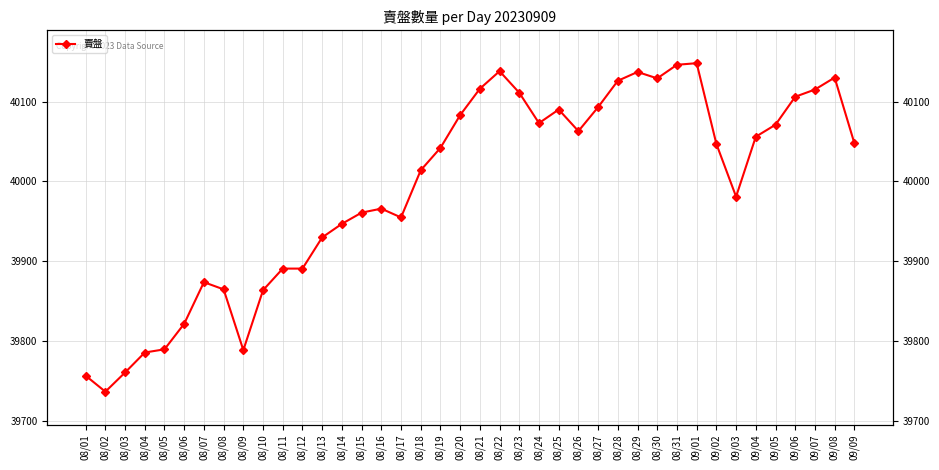

What is the sum of the values at 08/17 and 09/01?

80103